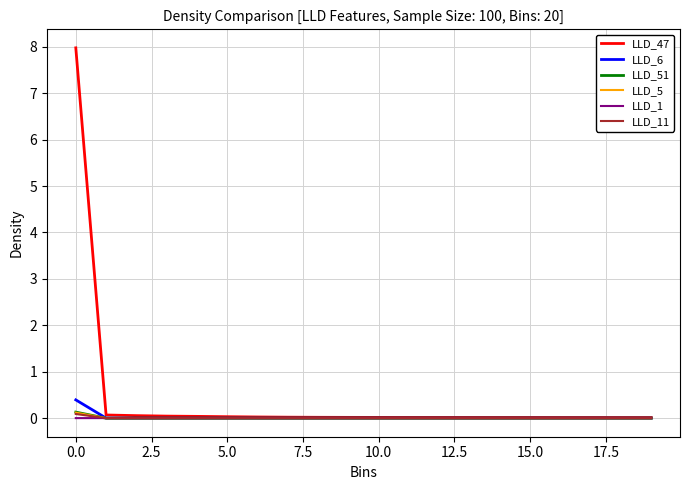

Which series has the widest spread of values?

LLD_47